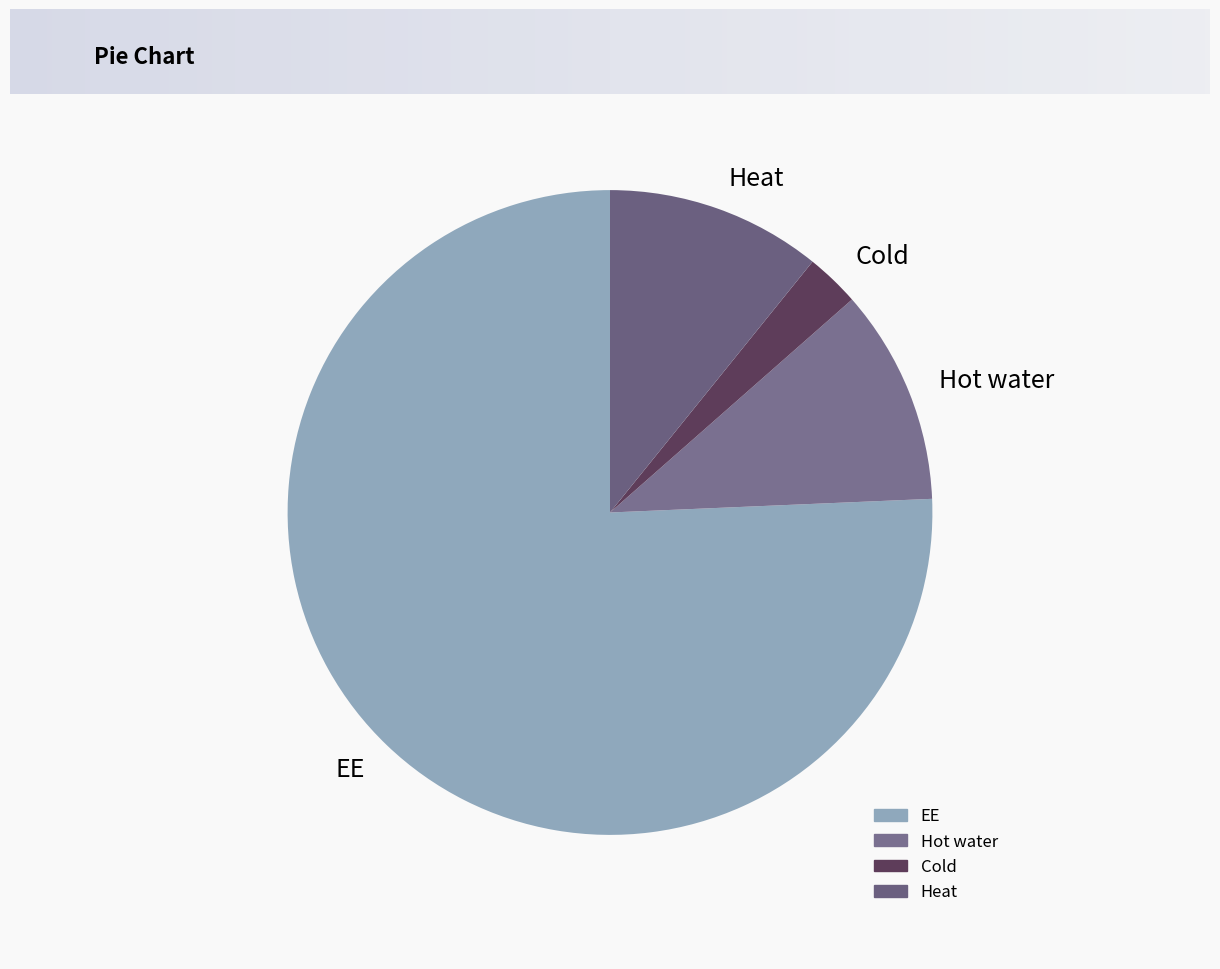

What is the largest slice in the pie chart?

EE